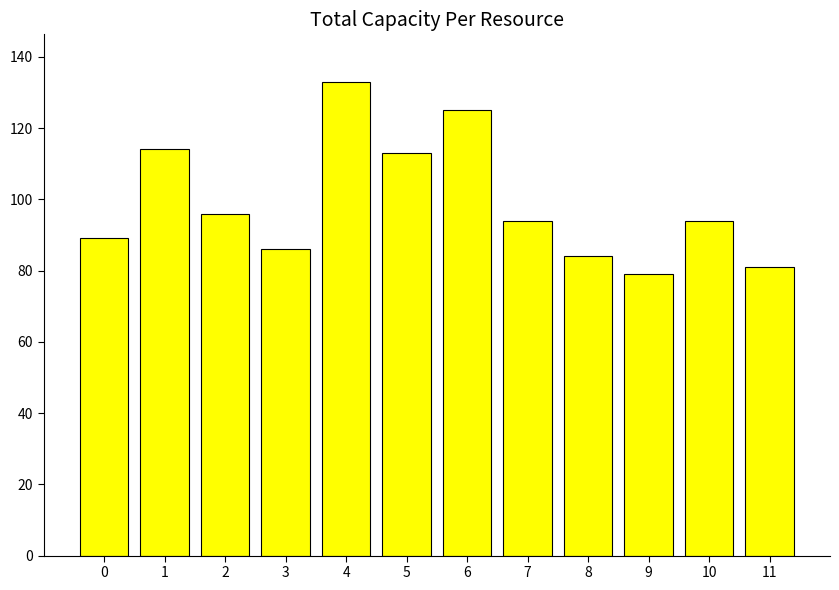

What is the greatest value displayed?

133